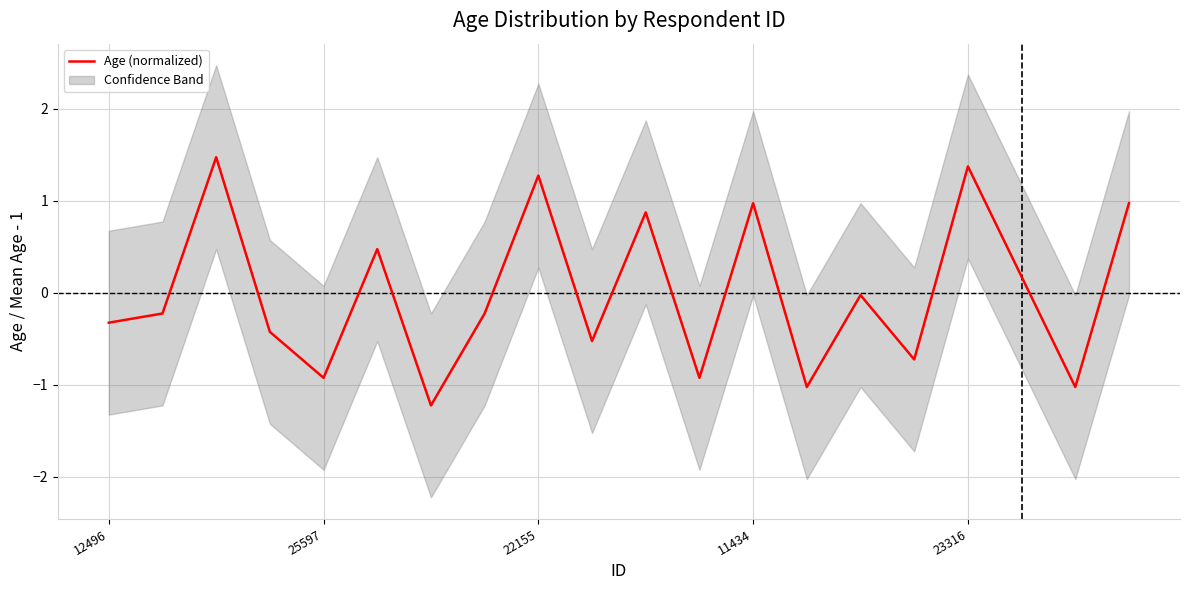

Is it true that the value at 7 is -0.1?

False